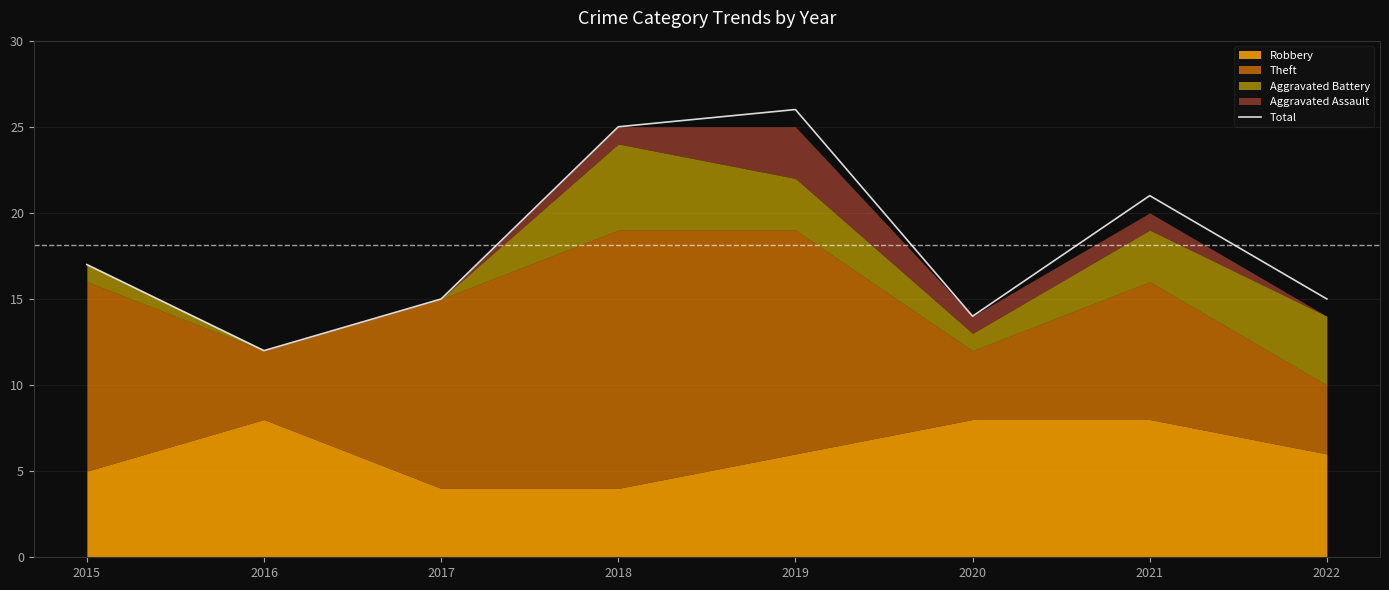

Where is the data nearest to the value 19?

2015